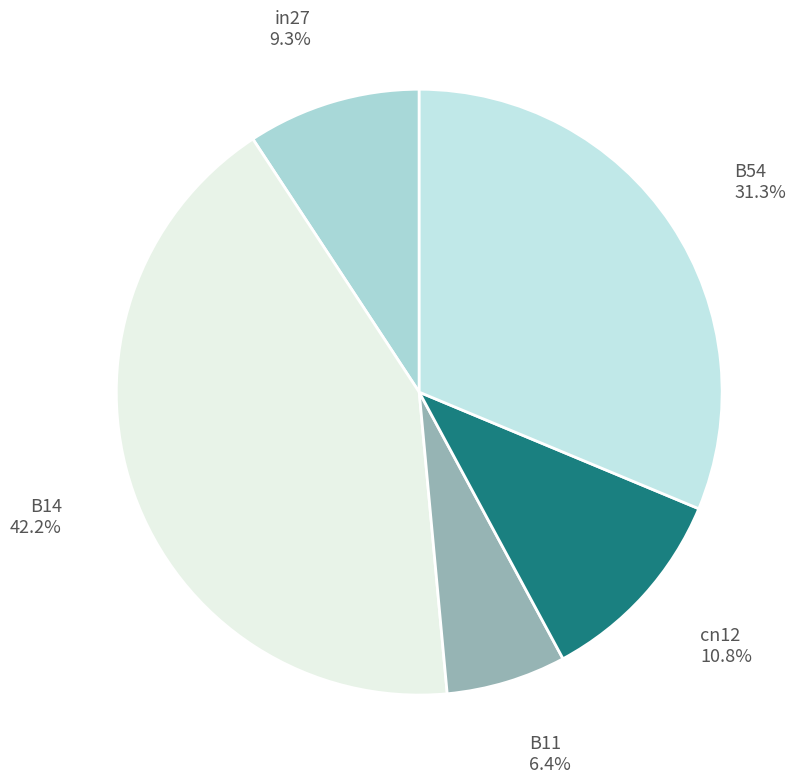

What percentage is the B14 slice, to the nearest percent?

42%